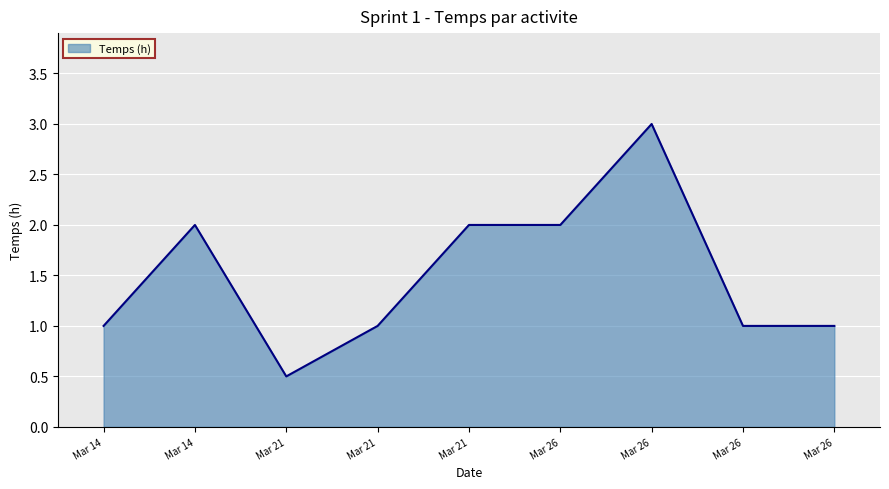

Is this an area chart (filled region under the line)?

Yes